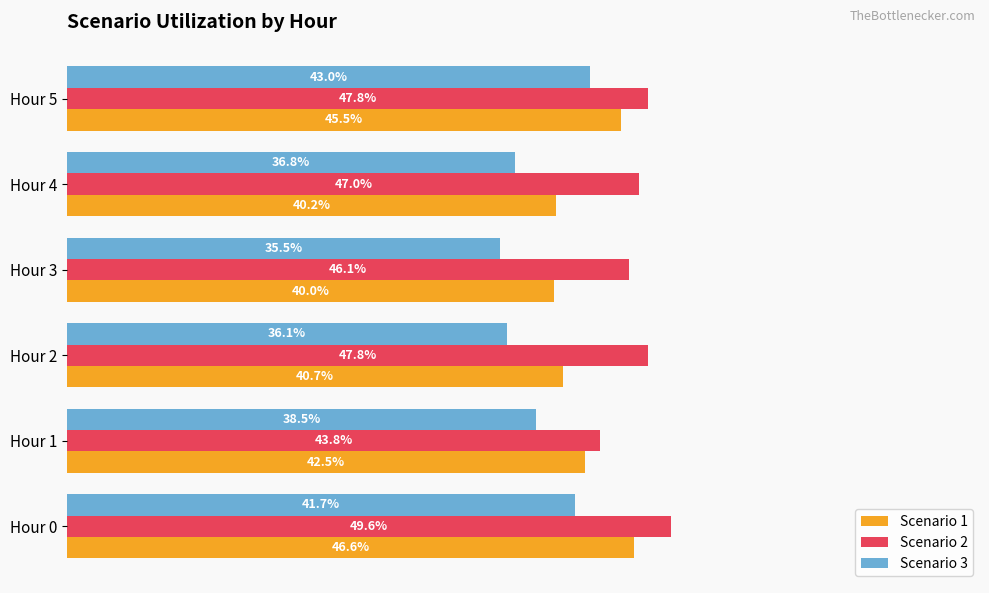

Which series has the largest total across all categories?

Scenario 2